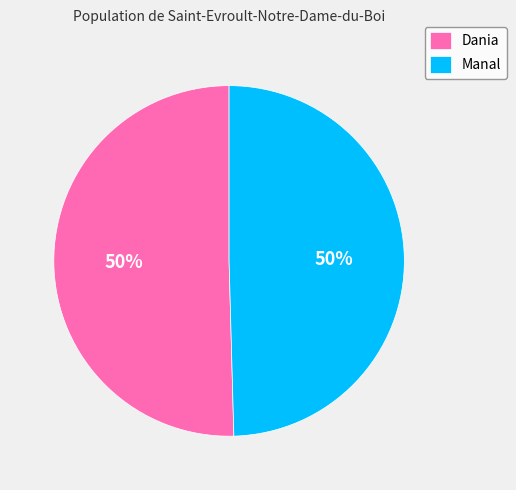

To the nearest percent, what portion does Dania represent?

50%